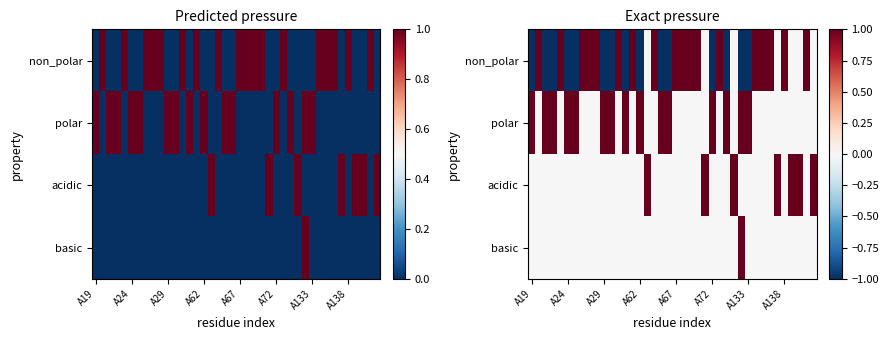

What is the approximate value of non_polar at A19?

-1